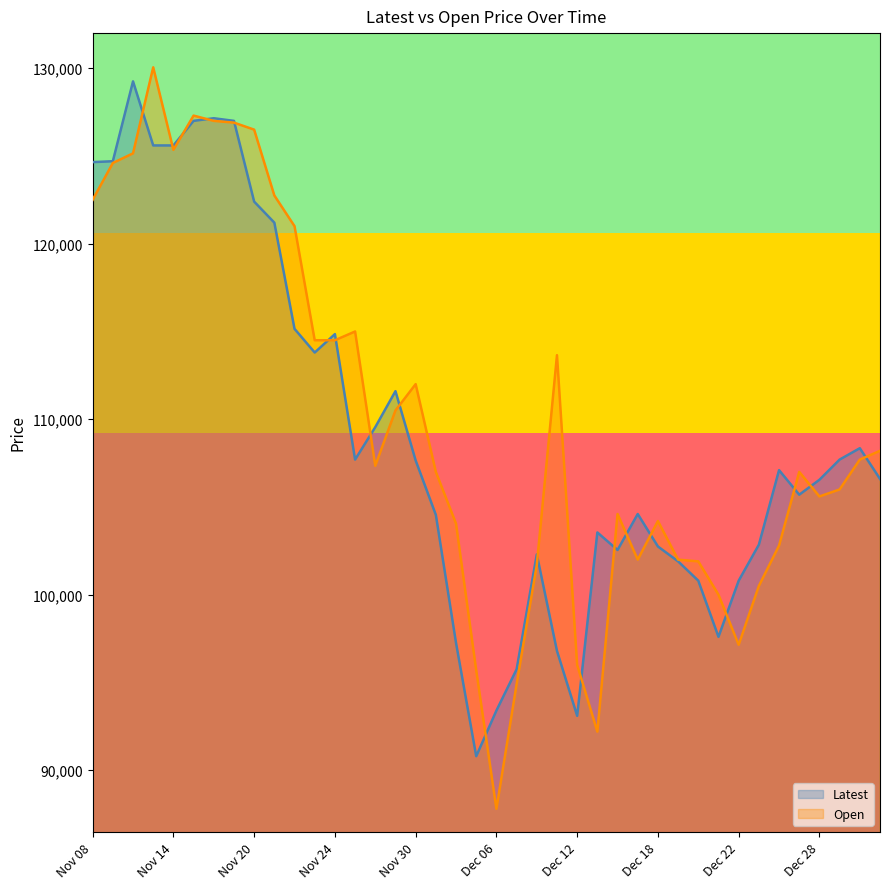

Count the number of categories in the chart.

40